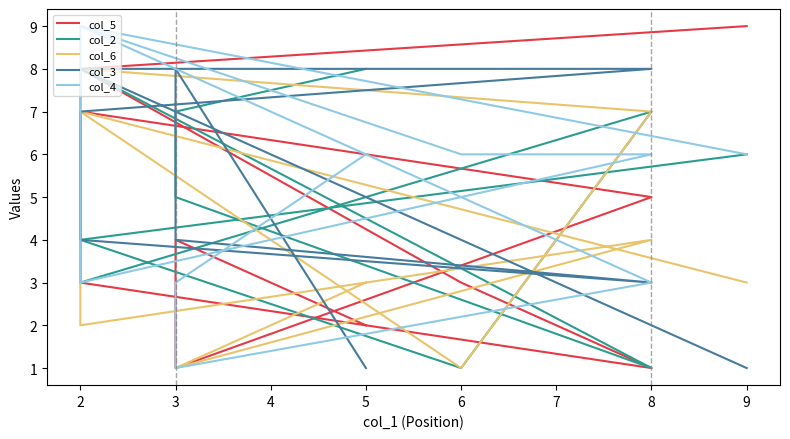

At which label does col_4 first exceed 6?

2